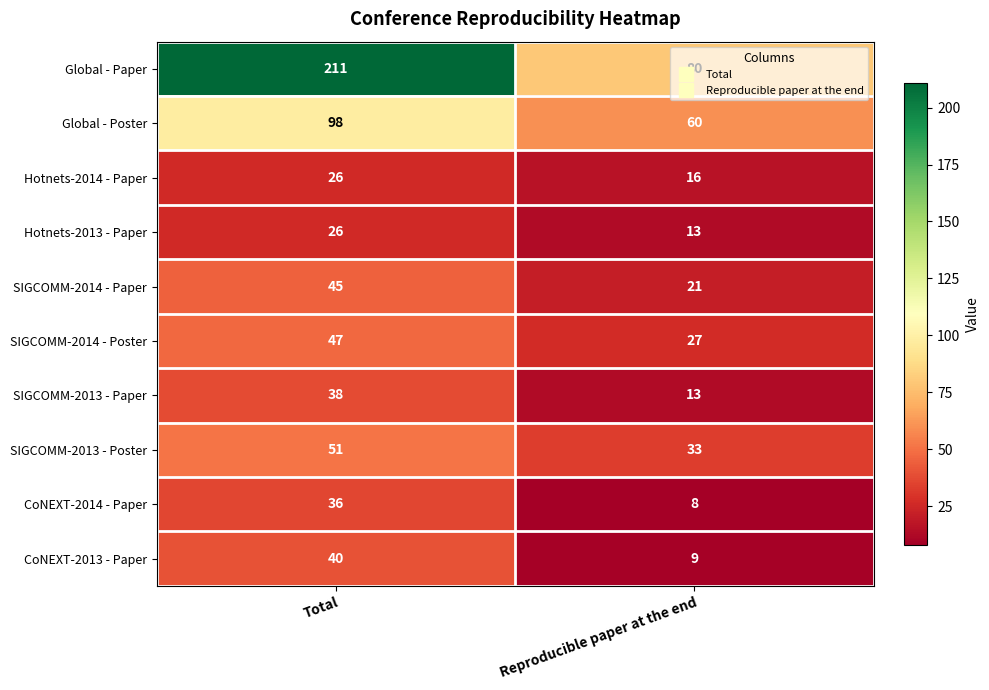

List the labels in order of Hotnets-2013 - Paper value, largest first.

Total, Reproducible paper at the end